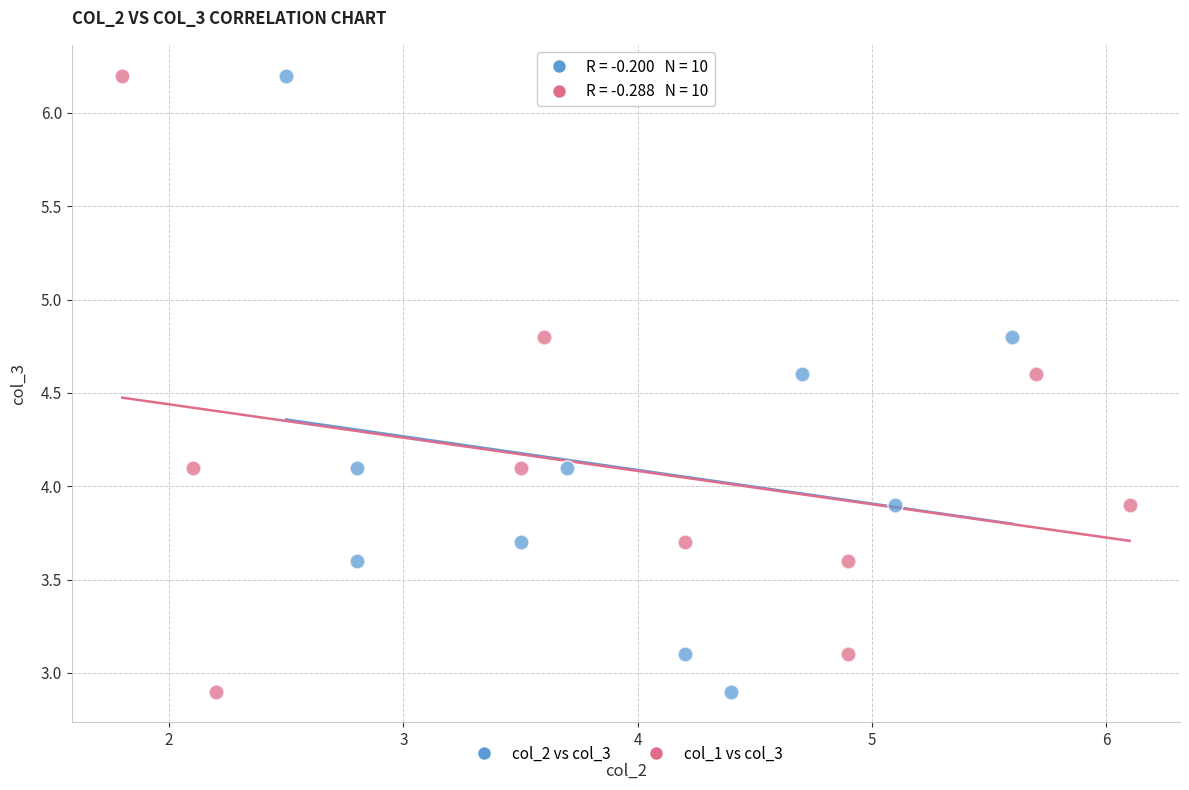

What are all the series names shown in the legend?

col_2 vs col_3, col_1 vs col_3